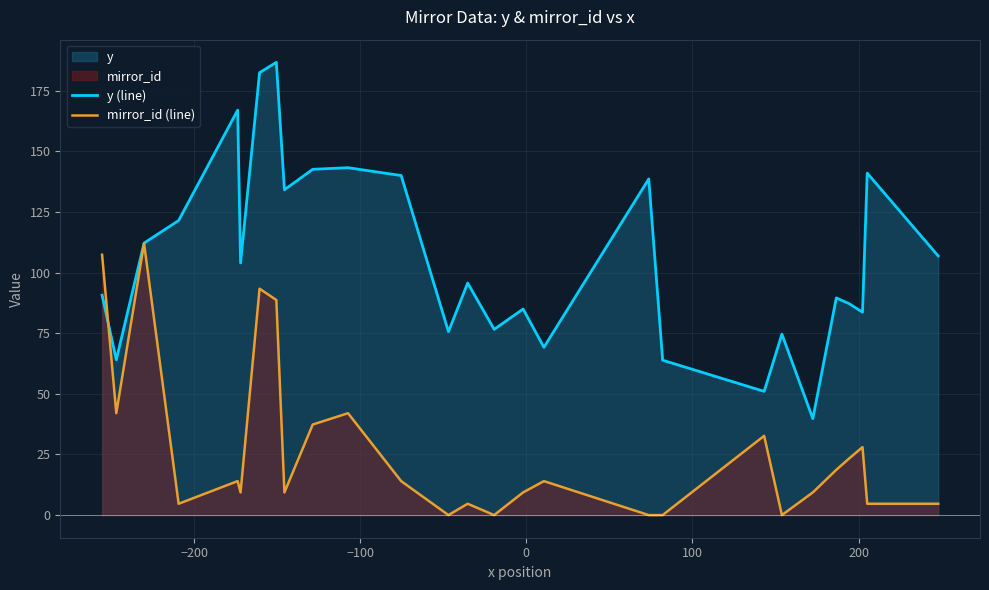

Reading left to right, extract all data points from this chart.

y (line): 90.7	64.0	112.2	121.5	167.0	104.0	182.4	186.7	134.2	142.6	143.3	140.0	75.7	95.7	76.6	85.0	69.2	138.6	63.9	51.0	74.6	39.8	89.6	87.2	83.7	141.0	106.9
mirror_id (line): 107.4	42.0	112.0	4.7	14.0	9.3	93.4	88.7	9.3	37.3	42.0	14.0	0.0	4.7	0.0	9.3	14.0	0.0	0.0	32.7	0.0	9.3	18.7	23.3	28.0	4.7	4.7